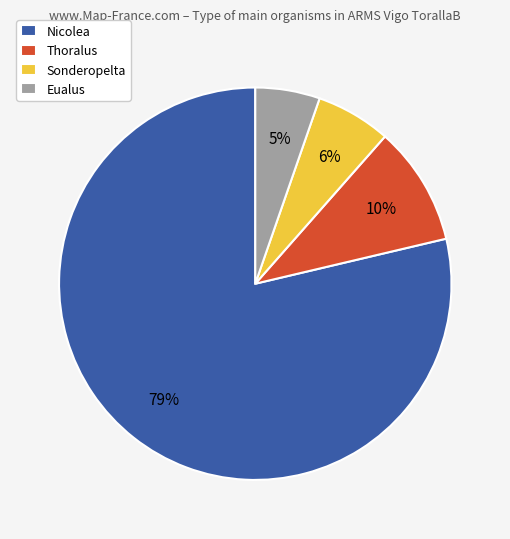

Rank the categories by value from lowest to highest.

Eualus, Sonderopelta, Thoralus, Nicolea